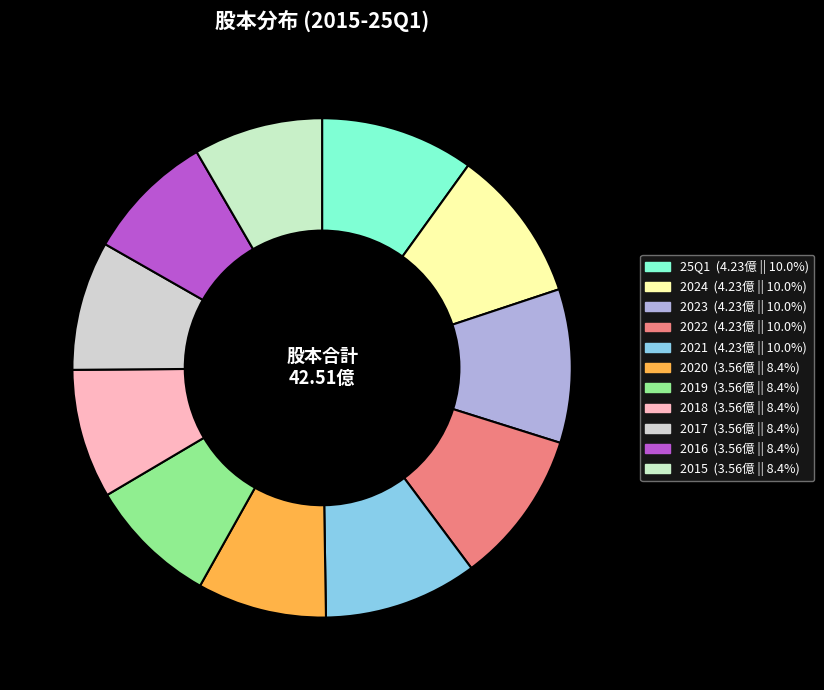

What is the ratio of the value at 2020 to the value at 2024?

0.8